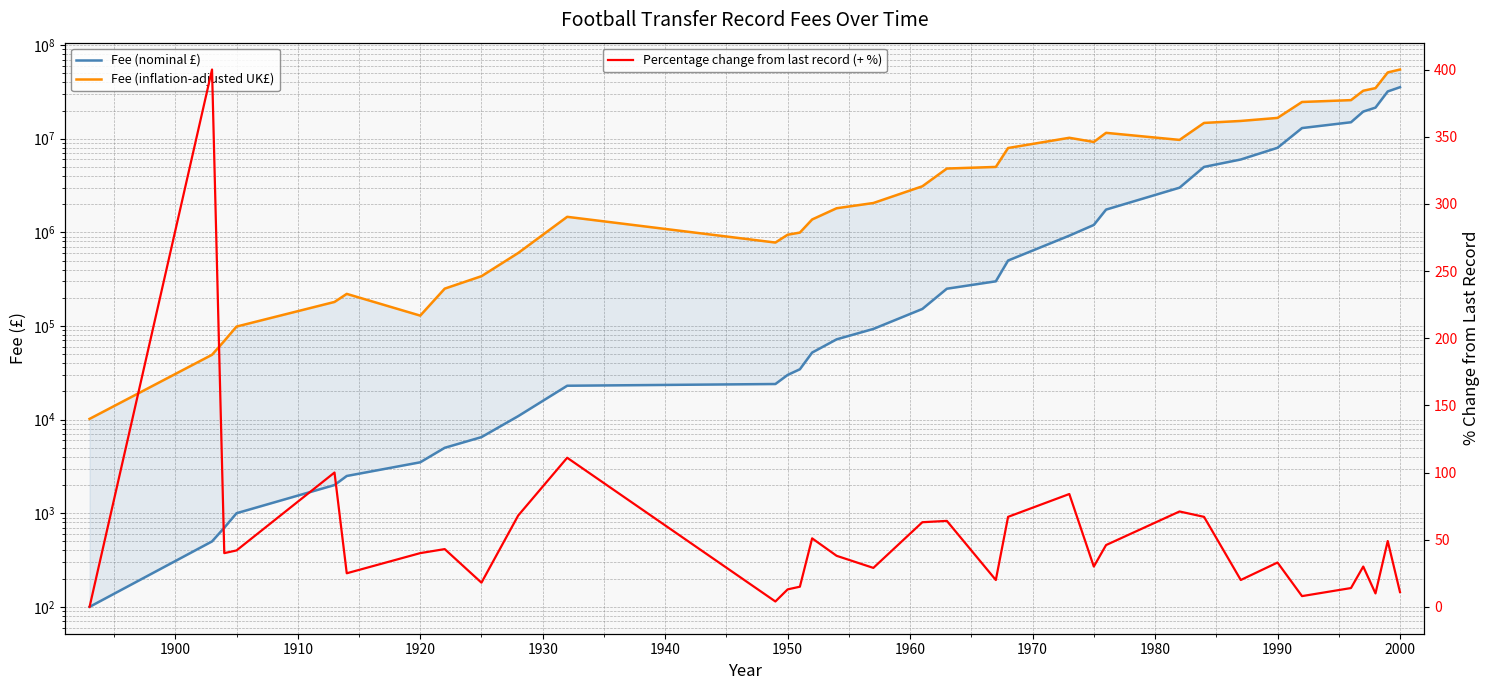

What is the value of the Percentage change from last record (+ %) point at the 30th from the left?

14